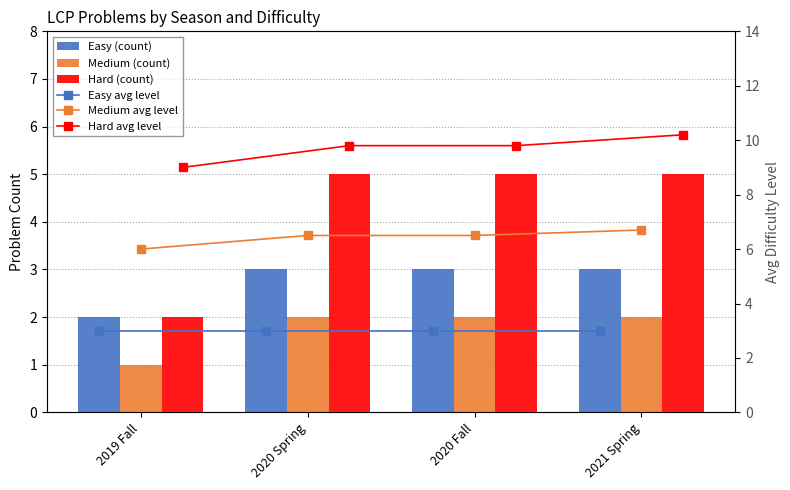

The Hard (count) series shows 5.0 at 2020 Fall. True or false?

True